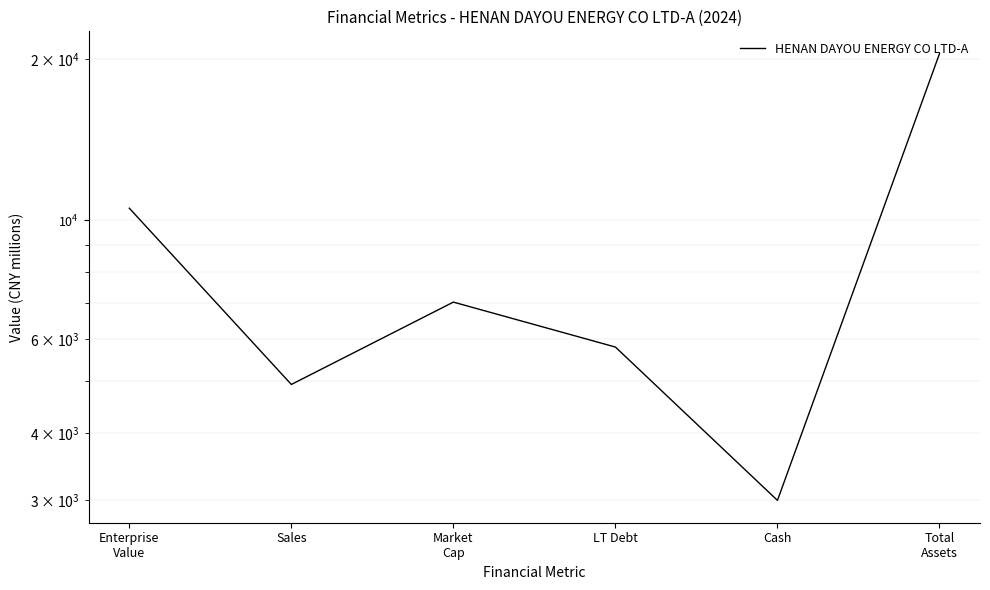

What is the ratio of the value at Enterprise
Value to the value at Total
Assets?

0.5